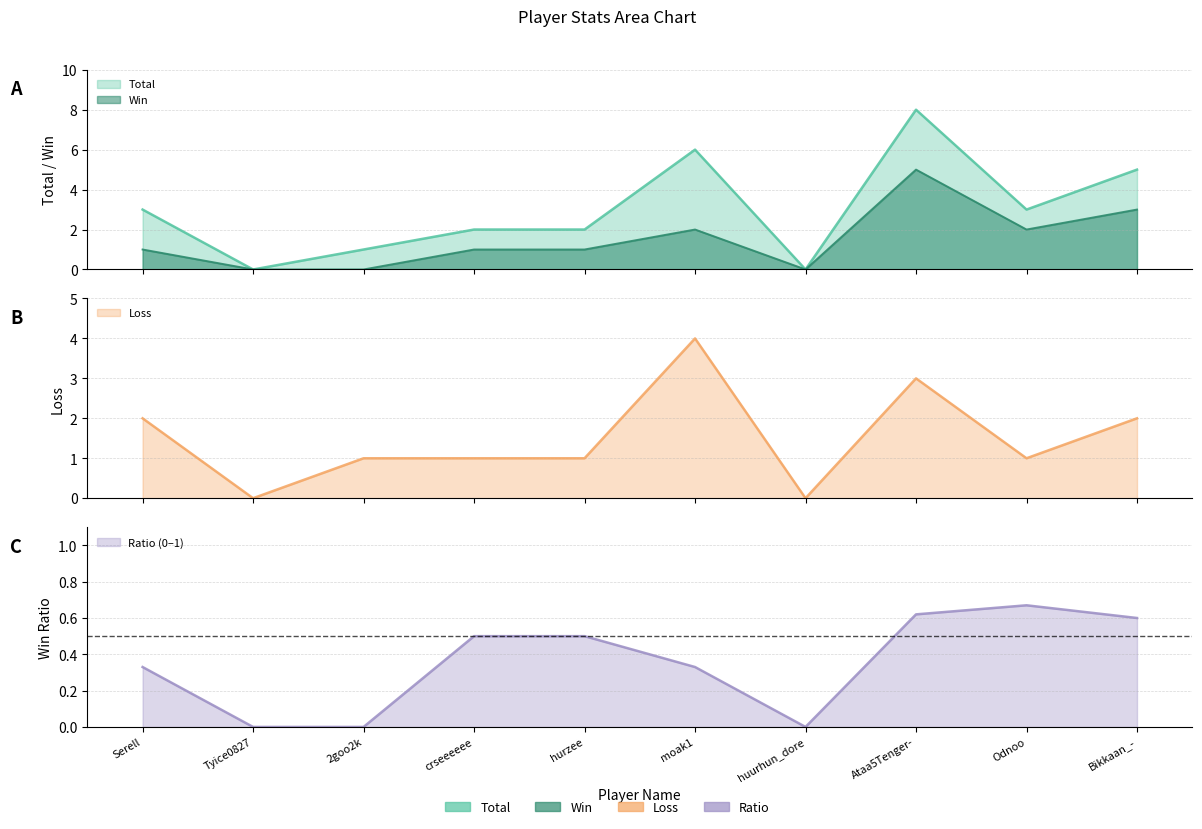

How many distinct data groups are displayed?

4